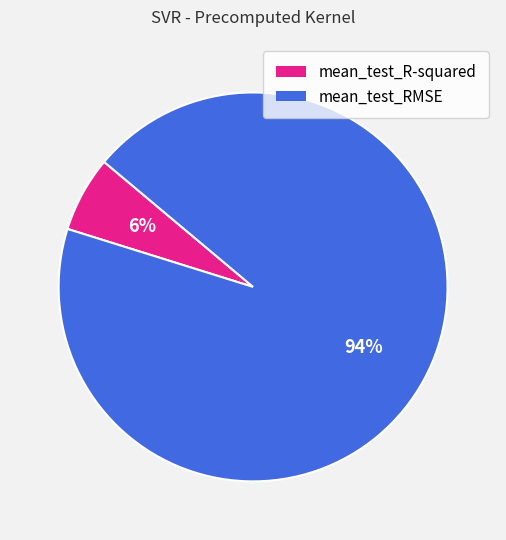

Is it true that mean_test_R-squared is 6% of the pie?

True